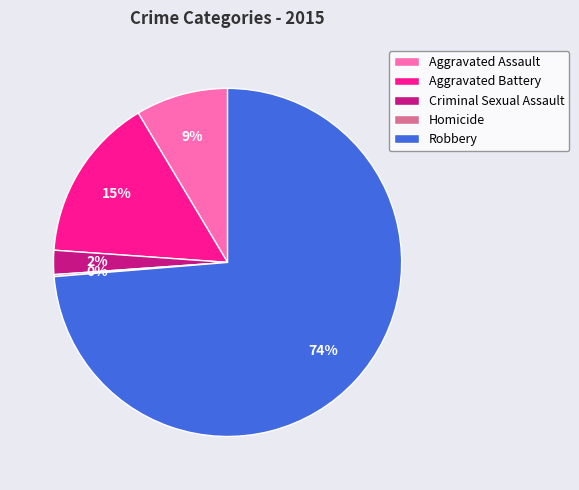

The Criminal Sexual Assault slice represents 2% of the pie. True or false?

True